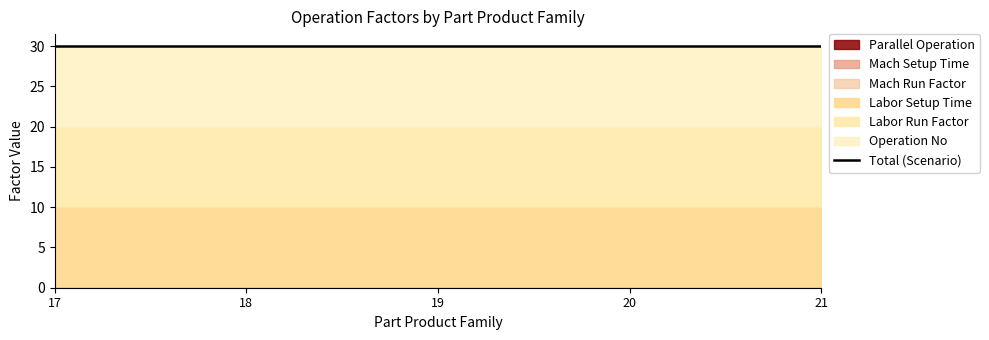

What are all the series names shown in the legend?

Operation No, Labor Run Factor, Labor Setup Time, Mach Run Factor, Mach Setup Time, Parallel Operation